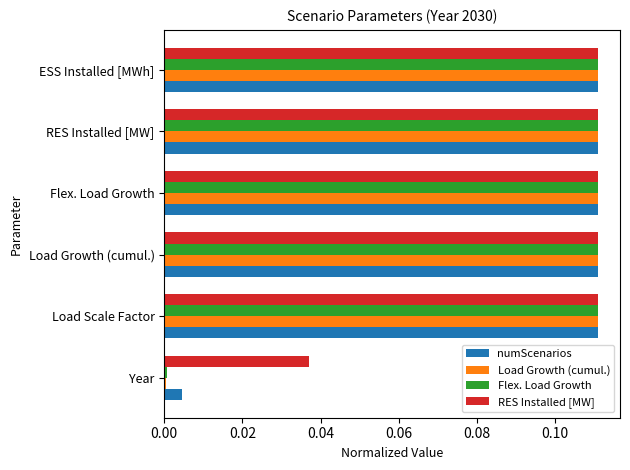

Which series has the widest spread of values?

Load Growth (cumul.)